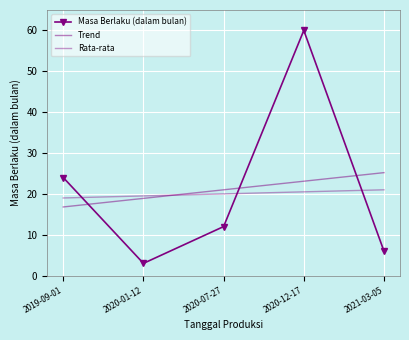

Rank the series at 2020-07-27 from highest to lowest value.

Trend, Rata-rata, Masa Berlaku (dalam bulan)